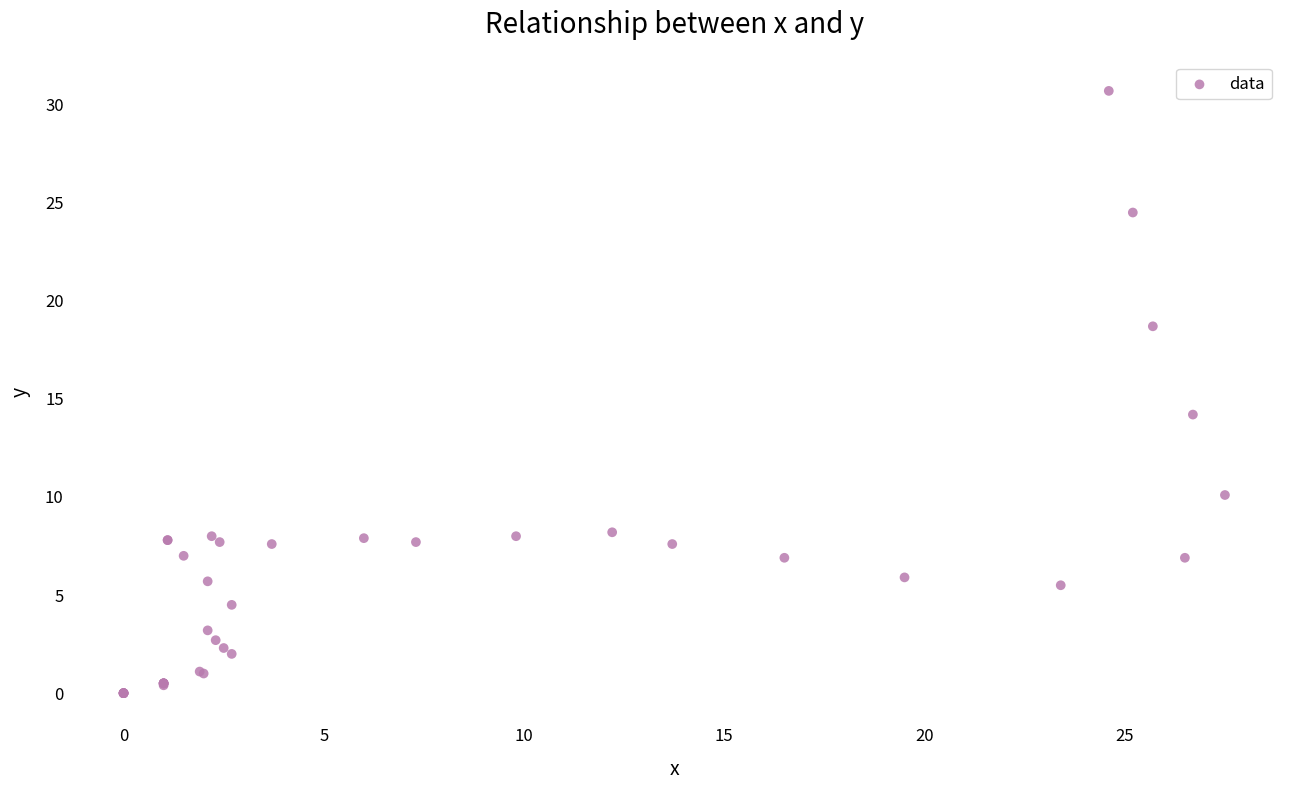

What Y value in the scatter plot is closest to 15?

14.2